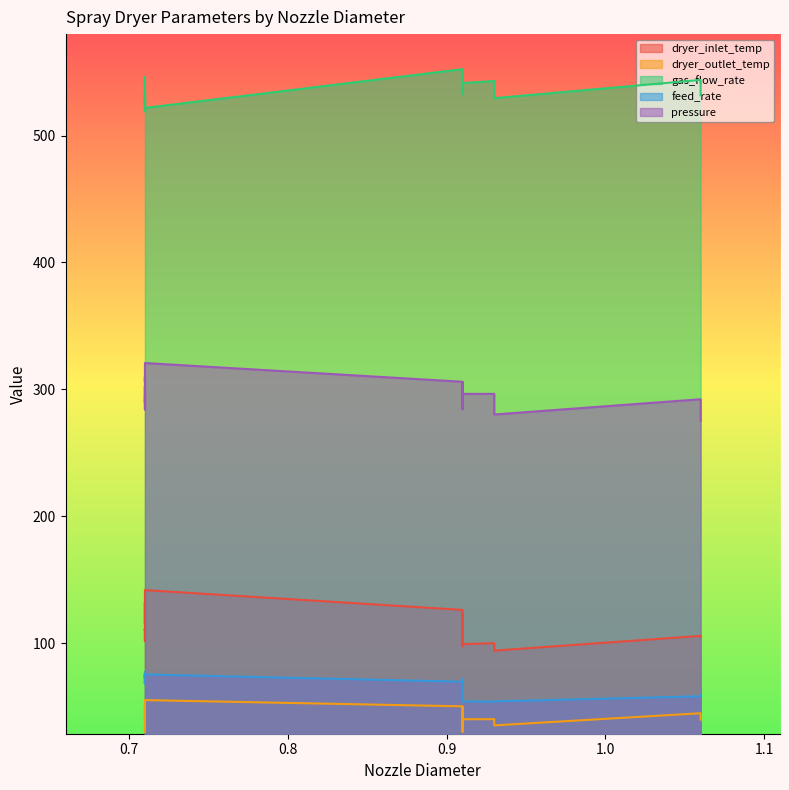

What is the difference between the second highest and second lowest values in the feed_rate series?

22.7